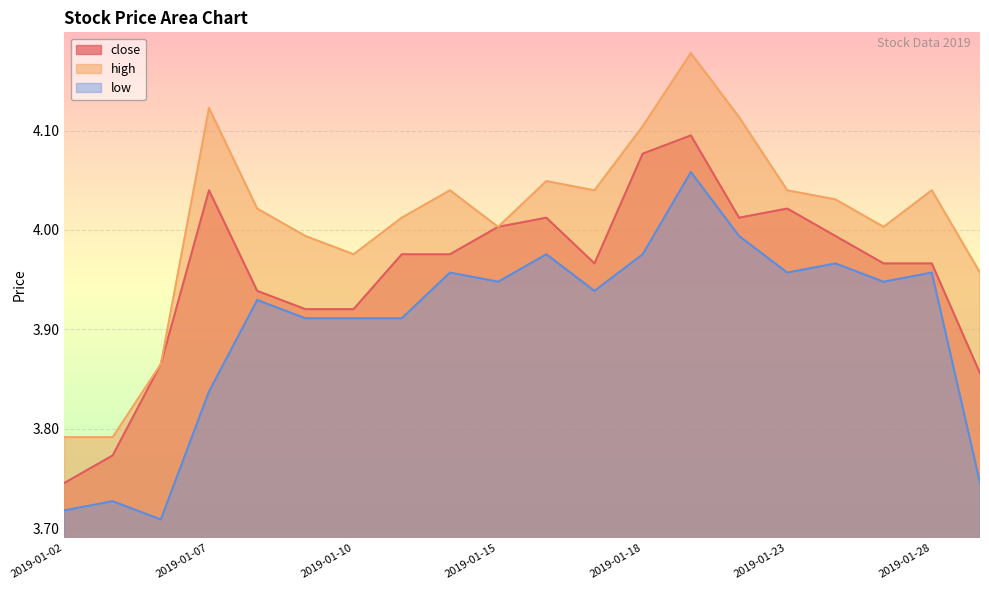

What is the value of the close point at the 19th from the left?

4.0